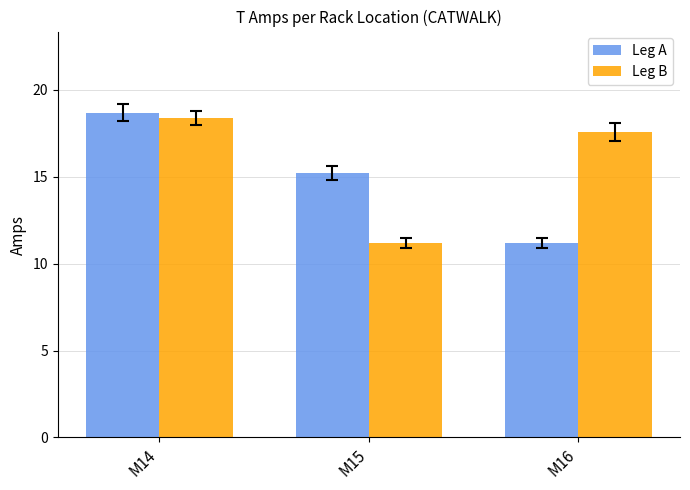

Reading left to right, what are all the values shown in this chart?

Leg A: M14=18.7	M15=15.2	M16=11.2
Leg B: M14=18.4	M15=11.2	M16=17.6